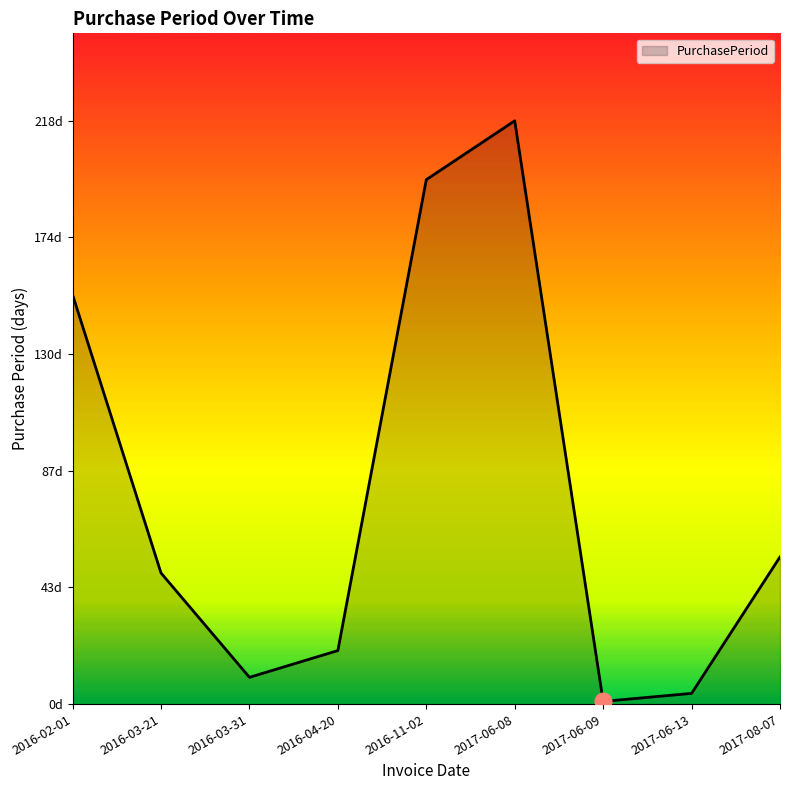

How many points are lower than both their immediate neighbors (excluding endpoints)?

2